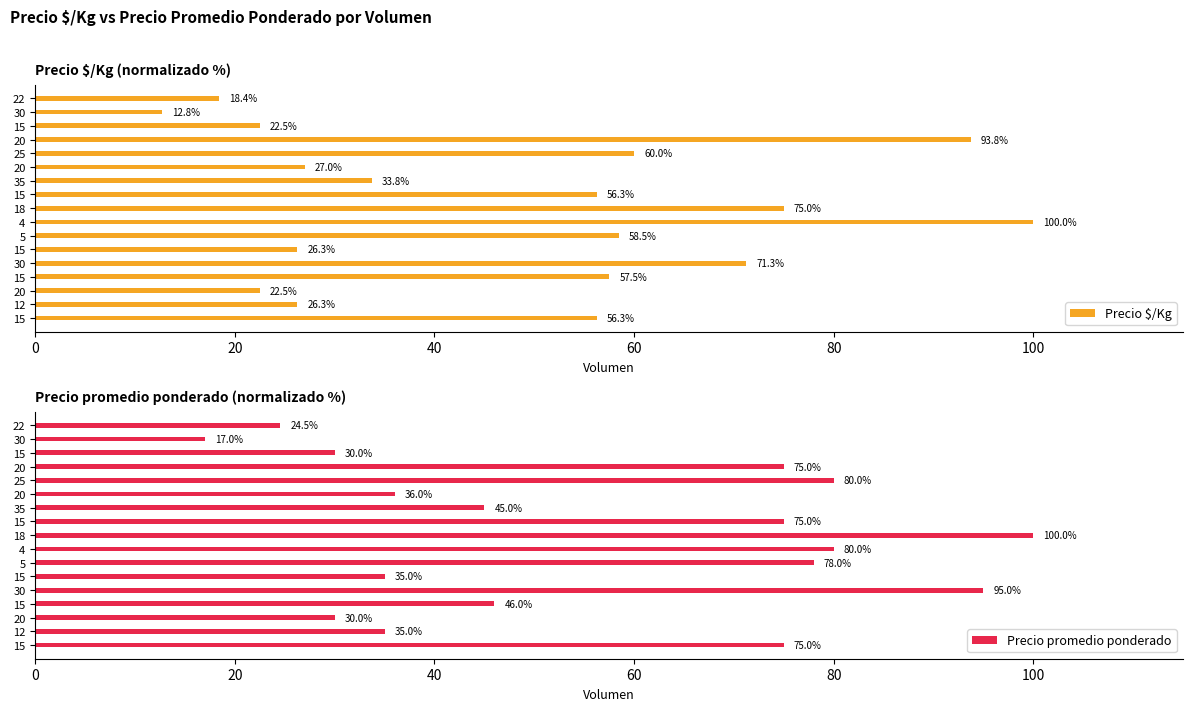

How many groups of bars are there?

17